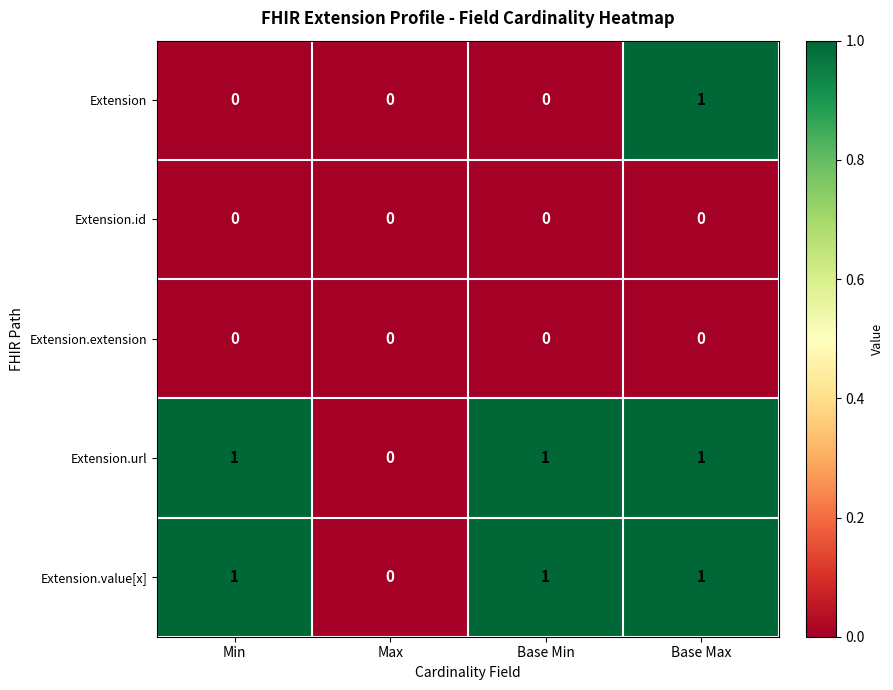

Reading left to right, what are all the values shown in this chart?

Extension: Min=0	Max=0	Base Min=0	Base Max=1
Extension.id: Min=0	Max=0	Base Min=0	Base Max=0
Extension.extension: Min=0	Max=0	Base Min=0	Base Max=0
Extension.url: Min=1	Max=0	Base Min=1	Base Max=1
Extension.value[x]: Min=1	Max=0	Base Min=1	Base Max=1